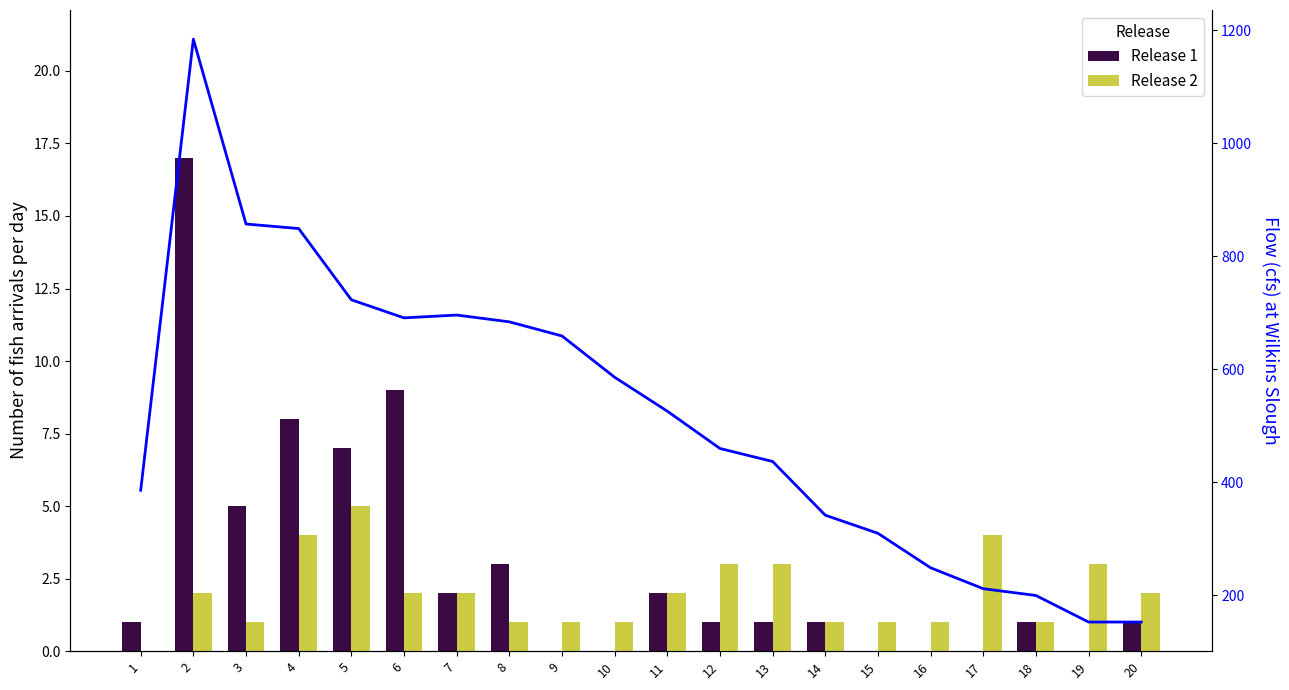

The value of Release 1 at 18 is 1. True or false?

False